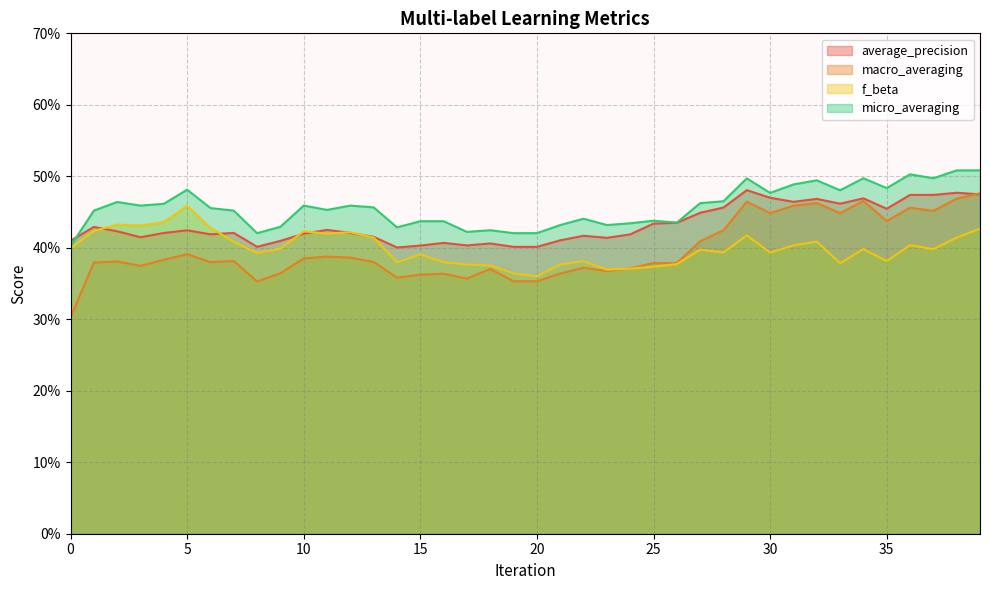

What is the value of the average_precision point at the 5th from the left?

0.4